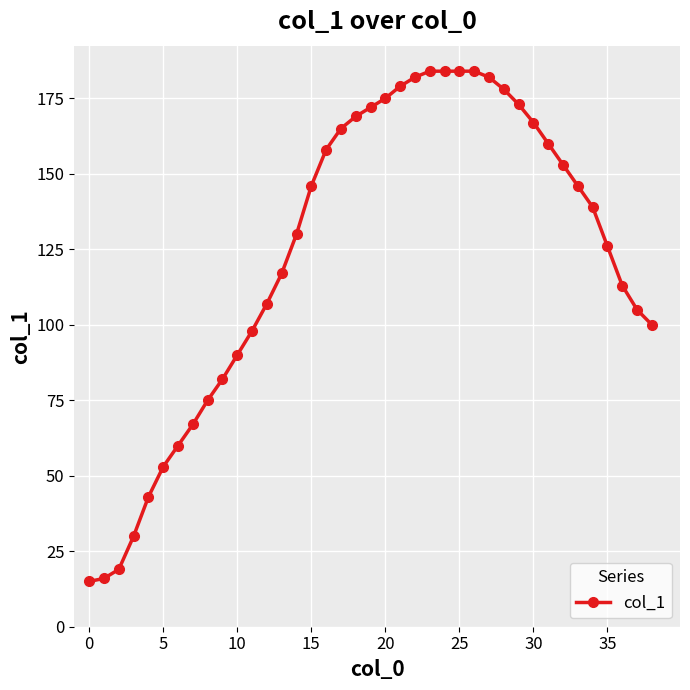

What is the value of the 39th point from the left?

100